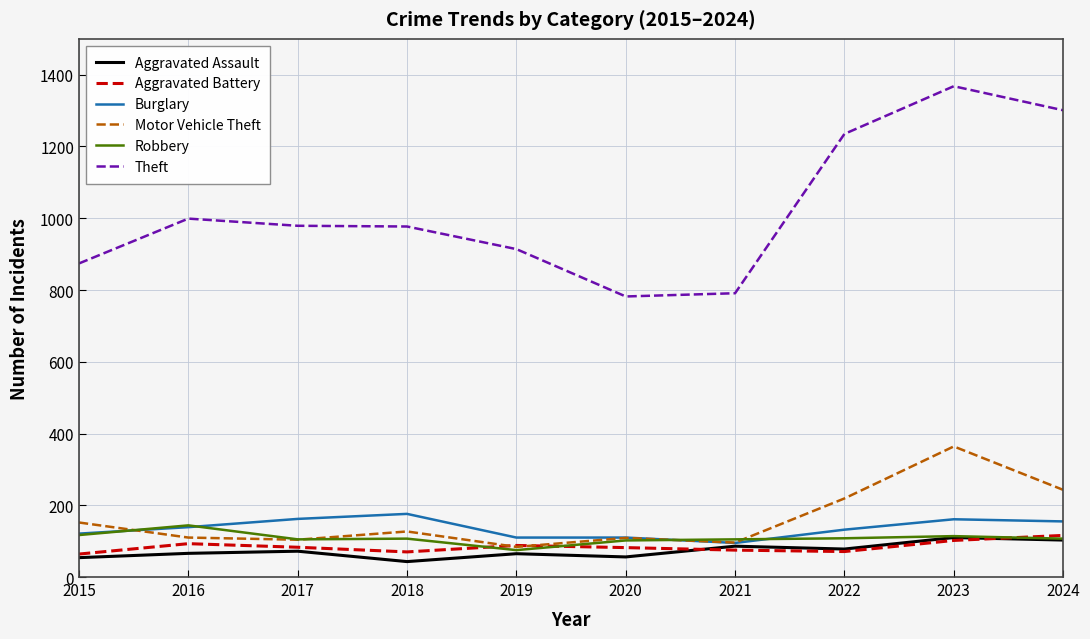

What is the total value across all series at 2018?

1500